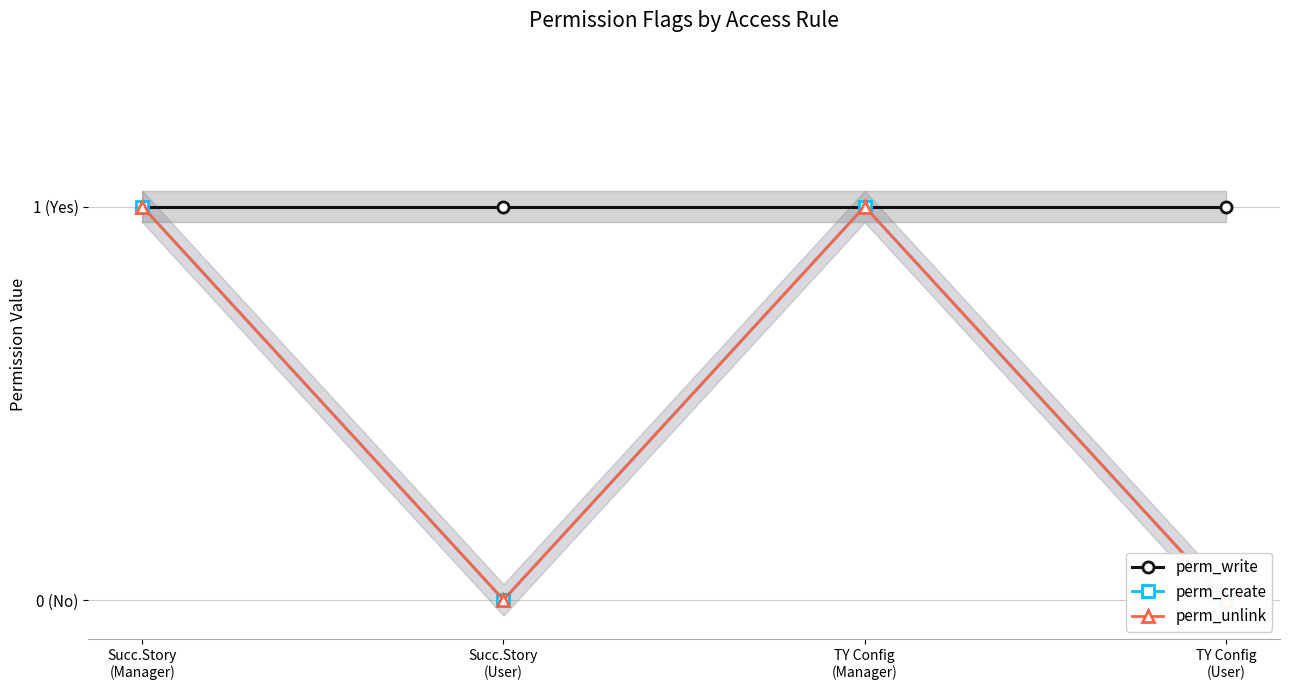

Does the chart display data point markers on the line(s)?

Yes